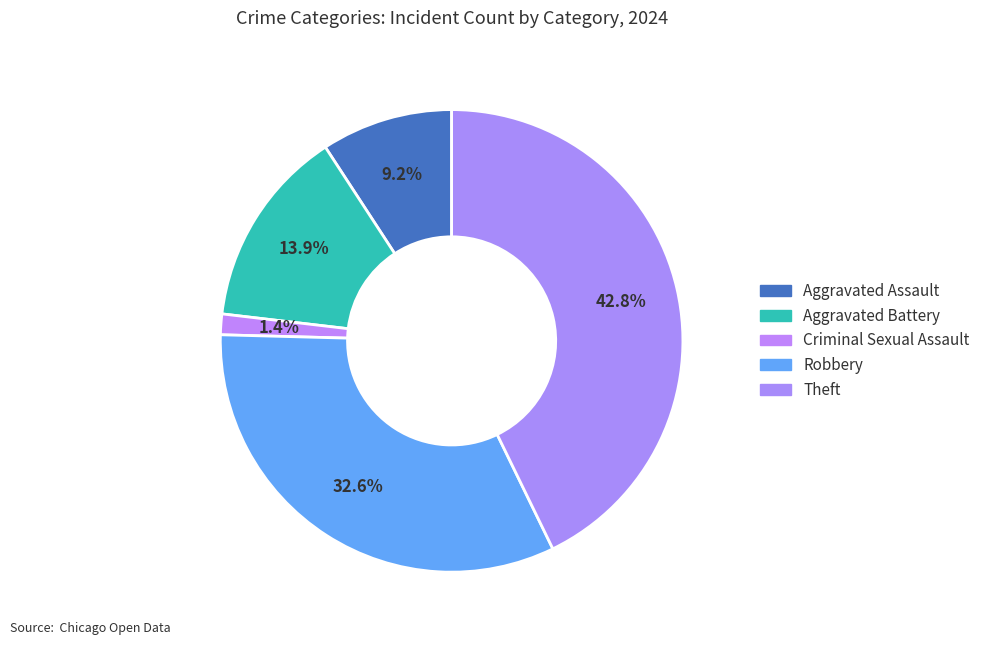

Between Theft and Aggravated Assault, which is larger?

Theft